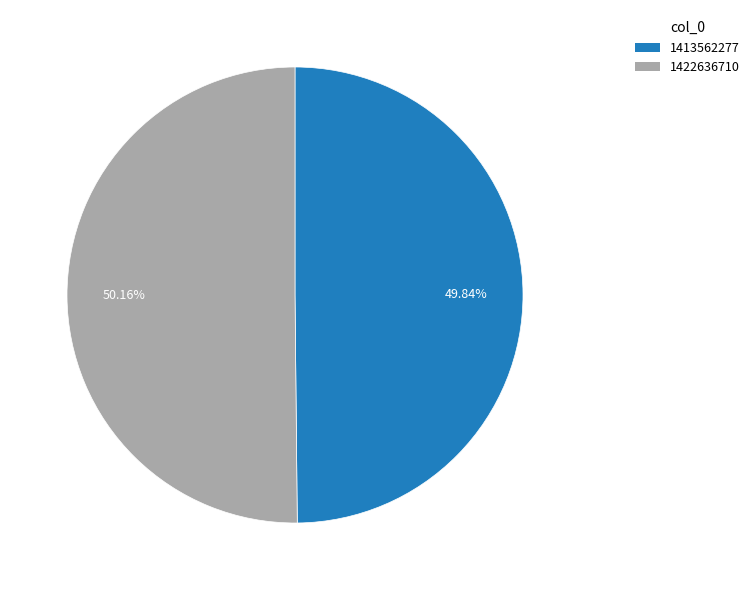

Combined, do 1413562277 and 1422636710 account for over 50%?

Yes